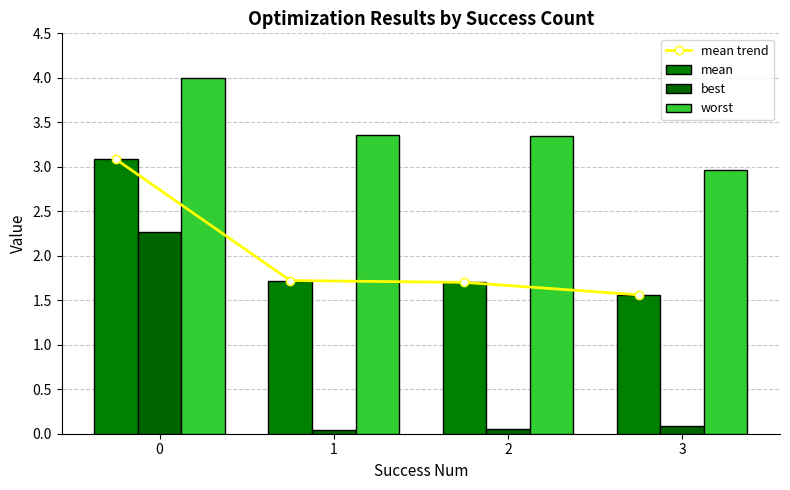

At how many categories does at least one series exceed 1?

4